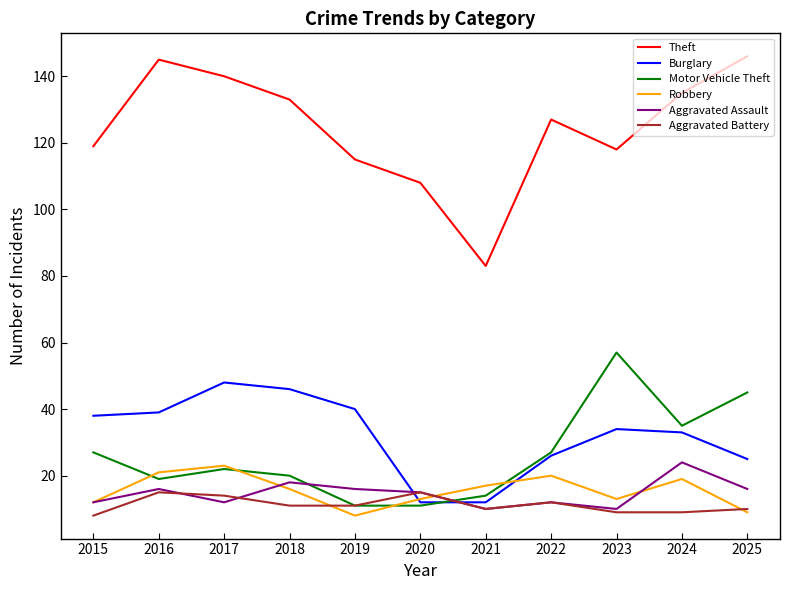

Reading left to right, extract all data points from this chart.

Theft: 2015=119	2016=145	2017=140	2018=133	2019=115	2020=108	2021=83	2022=127	2023=118	2024=135	2025=146
Burglary: 2015=38	2016=39	2017=48	2018=46	2019=40	2020=12	2021=12	2022=26	2023=34	2024=33	2025=25
Motor Vehicle Theft: 2015=27	2016=19	2017=22	2018=20	2019=11	2020=11	2021=14	2022=27	2023=57	2024=35	2025=45
Robbery: 2015=12	2016=21	2017=23	2018=16	2019=8	2020=13	2021=17	2022=20	2023=13	2024=19	2025=9
Aggravated Assault: 2015=12	2016=16	2017=12	2018=18	2019=16	2020=15	2021=10	2022=12	2023=10	2024=24	2025=16
Aggravated Battery: 2015=8	2016=15	2017=14	2018=11	2019=11	2020=15	2021=10	2022=12	2023=9	2024=9	2025=10